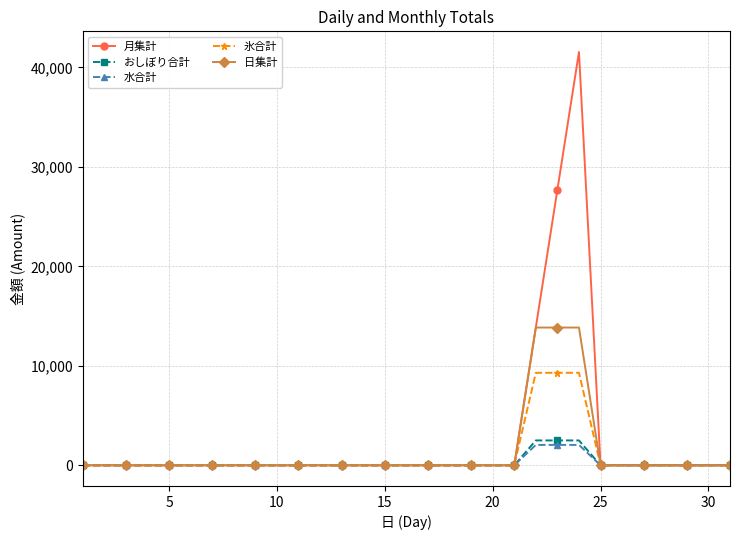

How many lines are shown in the chart?

5